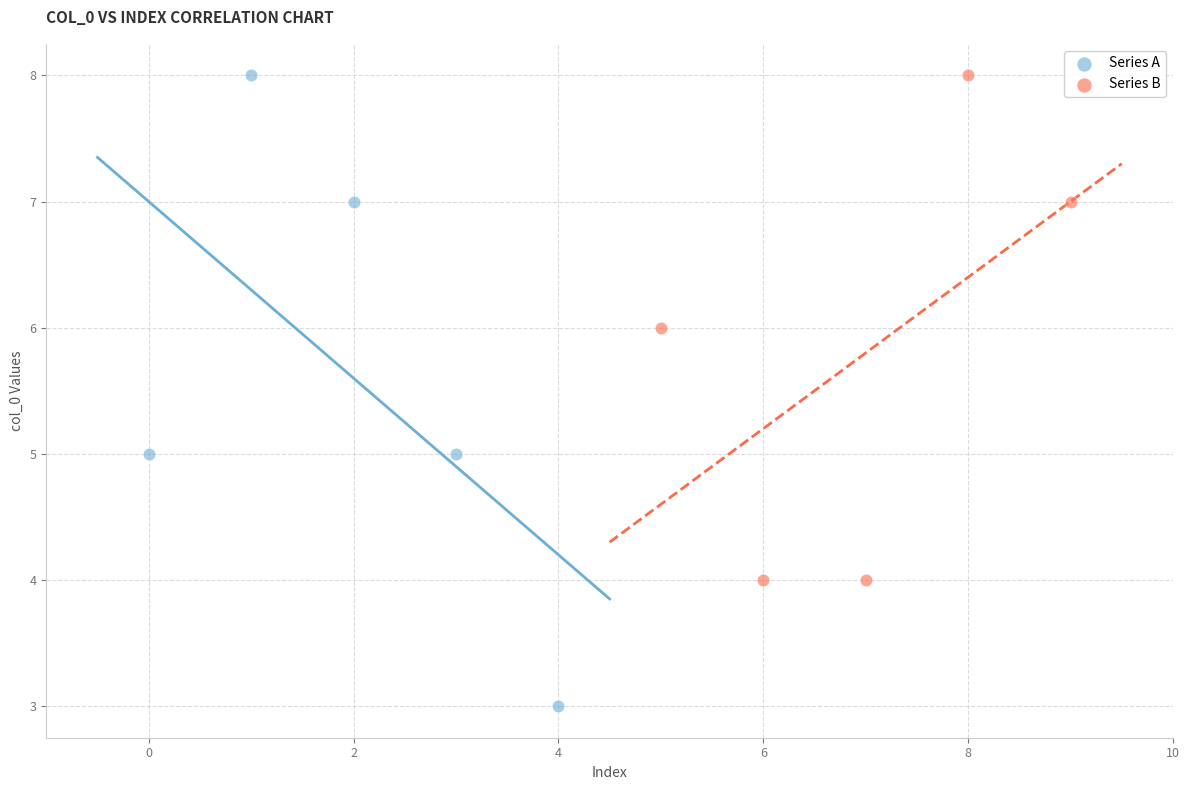

Which series has the widest spread of Y values?

Series A